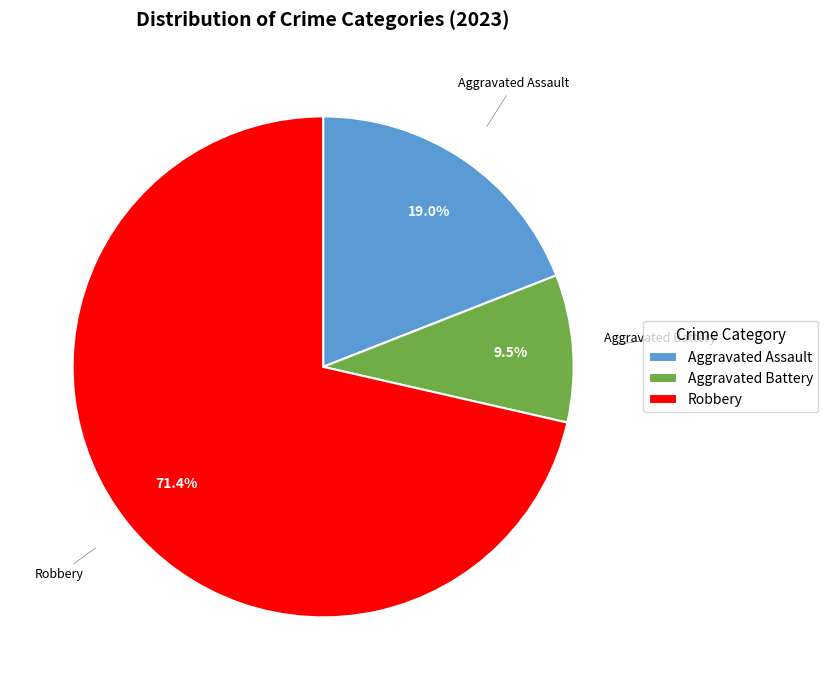

Is it true that Aggravated Assault is 19% of the pie?

True